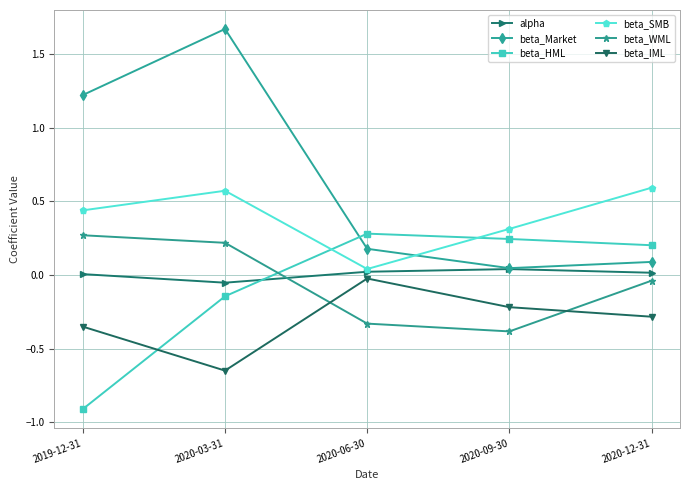

What is the label of the 1st point from the right?

2020-12-31